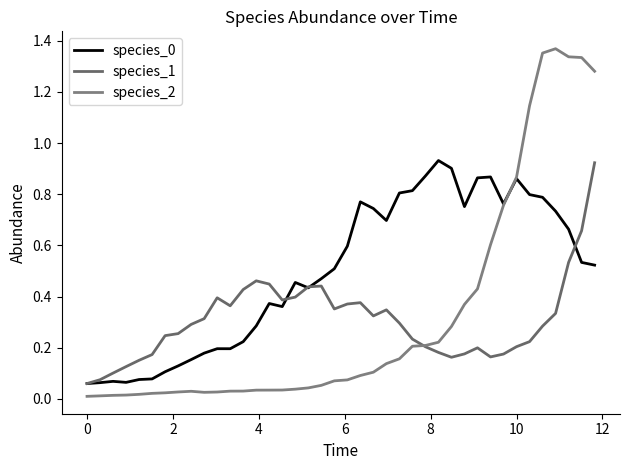

How many lines are shown in the chart?

3